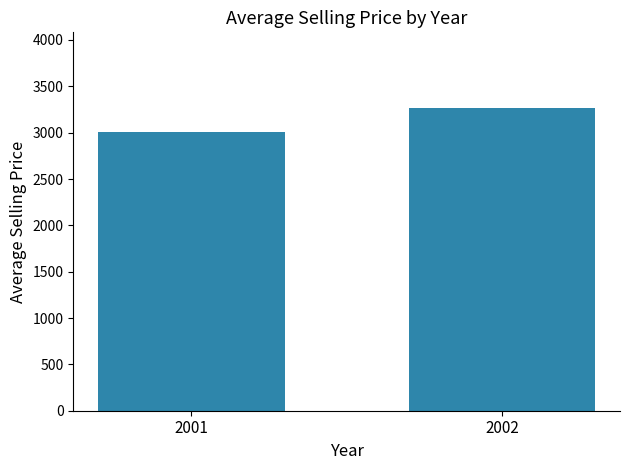

What is the value of the 2nd bar from the left?

3266.0